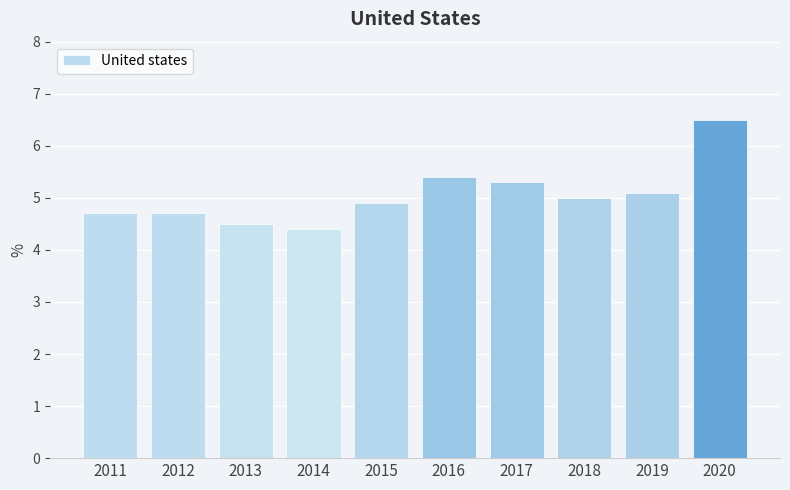

Reading left to right, extract all data points from this chart.

2011=4.7	2012=4.7	2013=4.5	2014=4.4	2015=4.9	2016=5.4	2017=5.3	2018=5.0	2019=5.1	2020=6.5